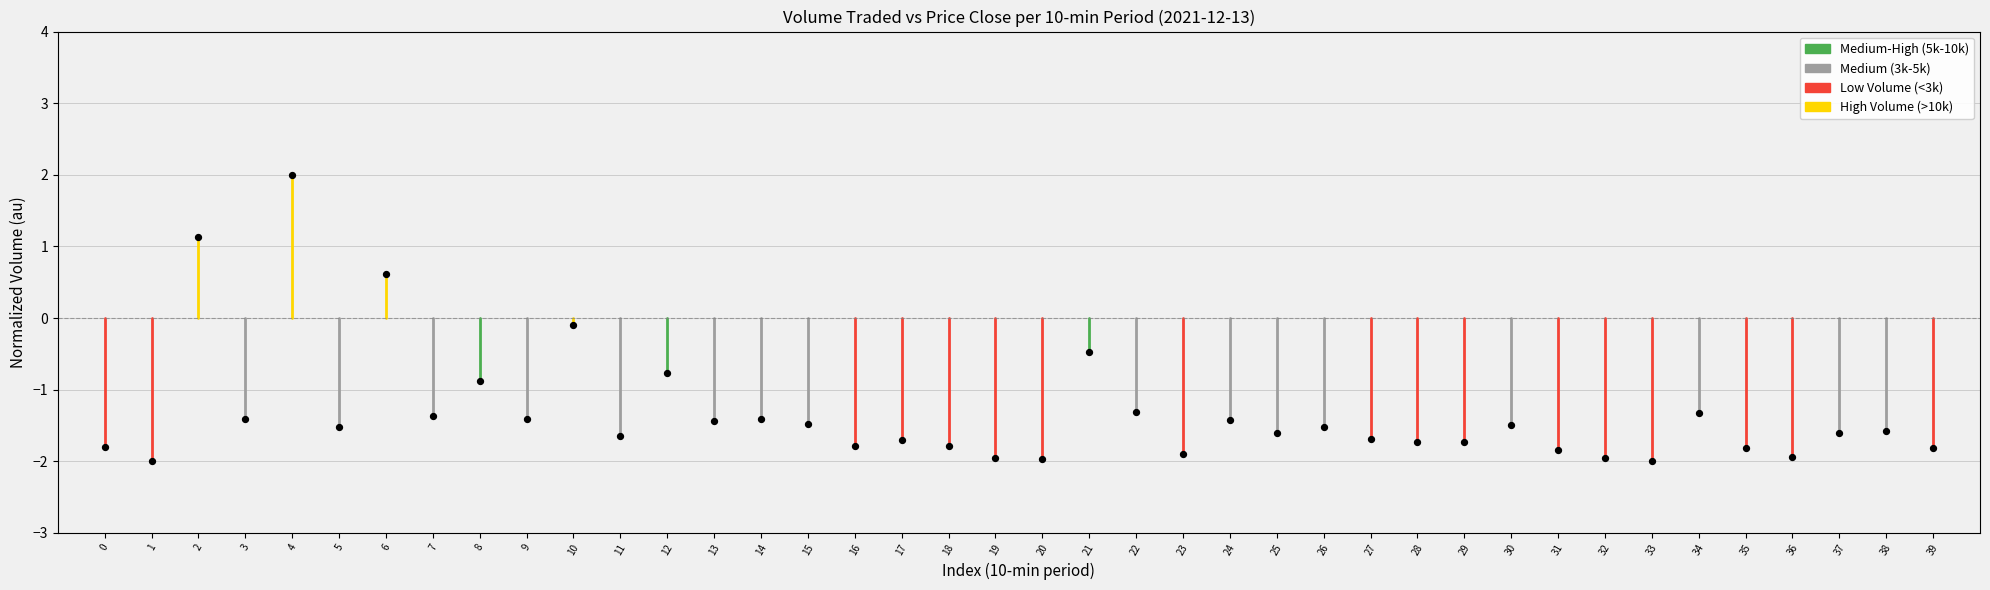

What is the range of Y values (max minus min)?

4.0